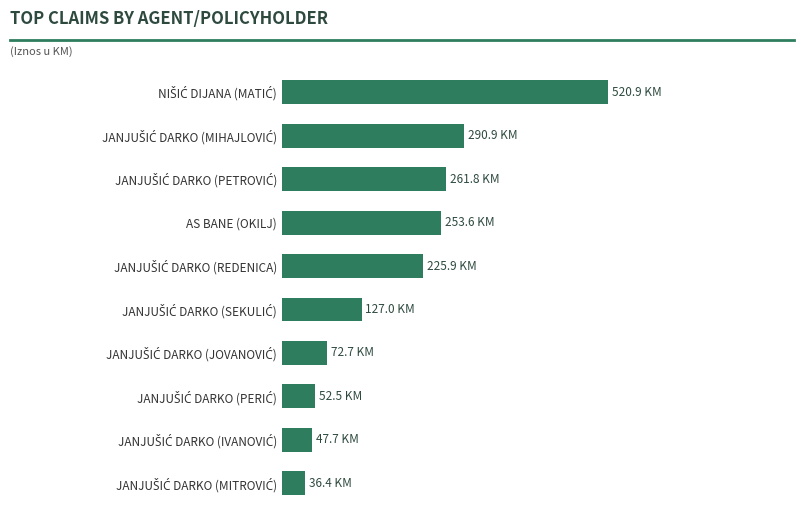

Does the chart contain any negative values?

No